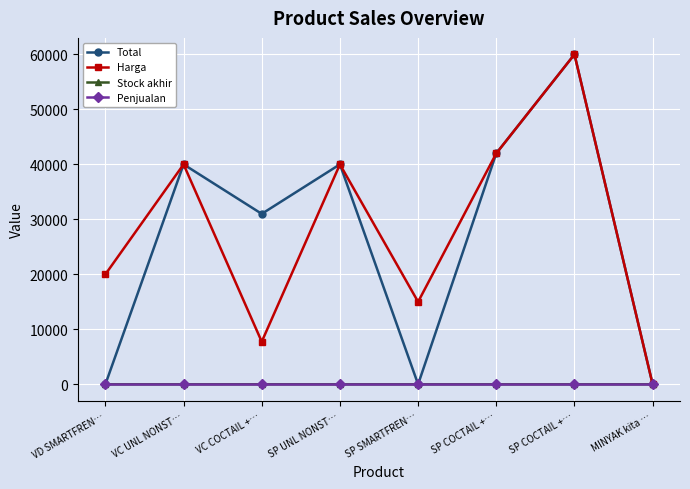

Which has a higher value, VC UNL NONST… or SP COCTAIL +…?

SP COCTAIL +…